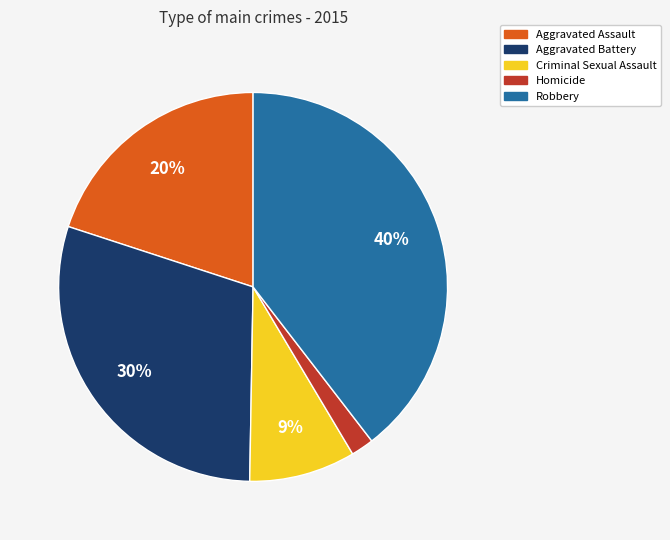

Is Homicide the majority of the pie?

No